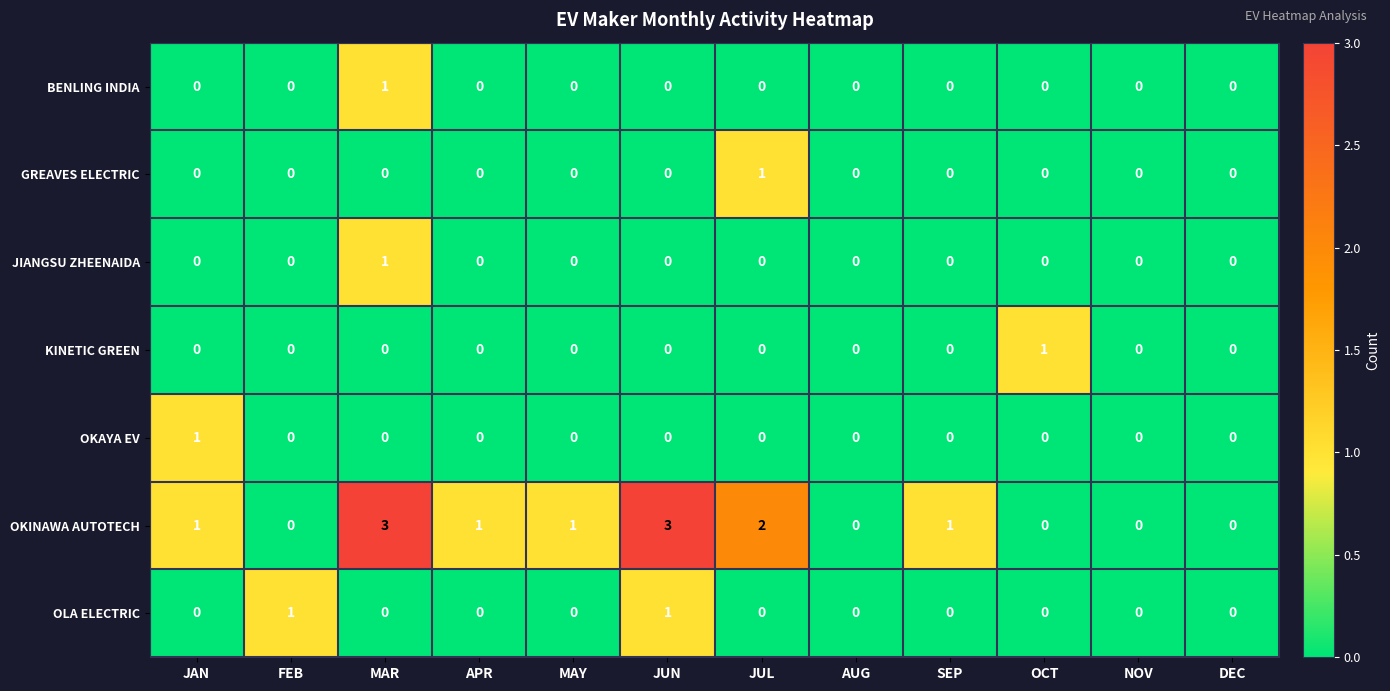

Is it true that BENLING INDIA equals 0 at APR?

True